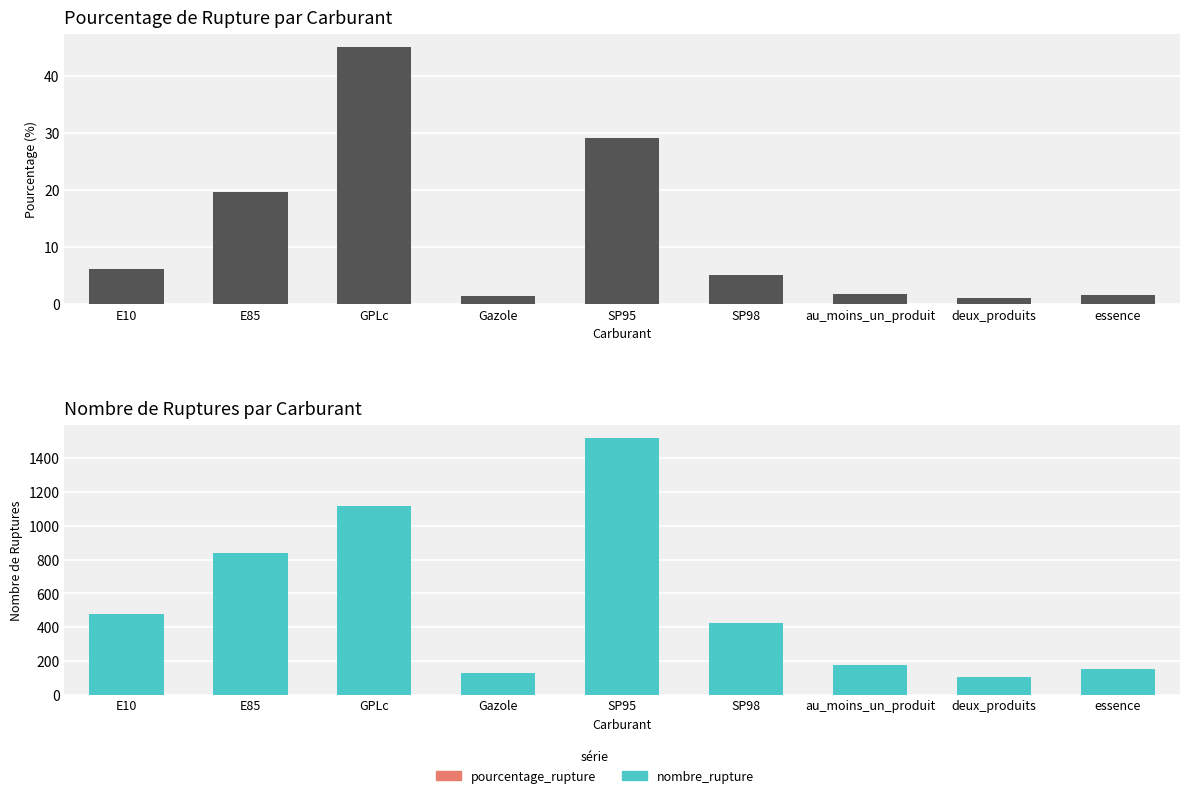

Rank the series by their average value, from lowest to highest.

pourcentage_rupture, nombre_rupture